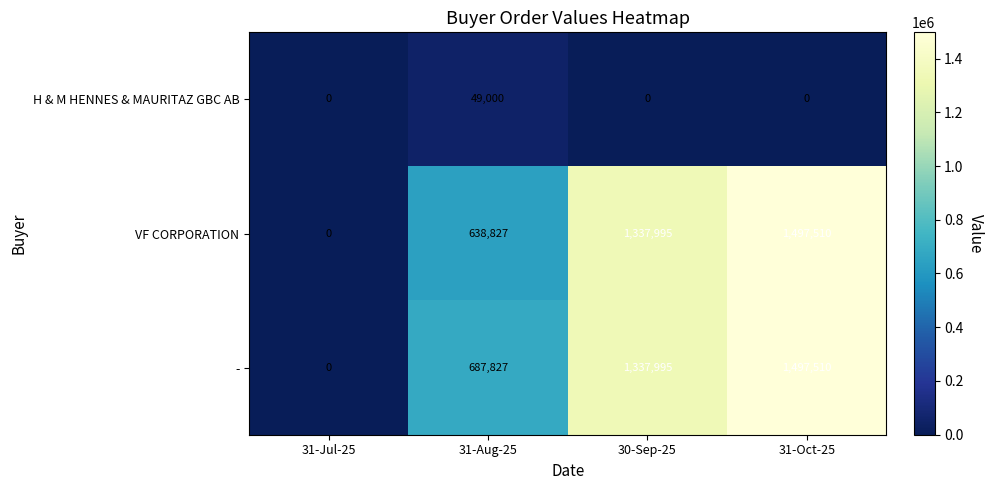

Reading left to right, transcribe all the data shown in this chart.

H & M HENNES & MAURITAZ GBC AB: 31-Jul-25=0	31-Aug-25=49000	30-Sep-25=0	31-Oct-25=0
VF CORPORATION: 31-Jul-25=0	31-Aug-25=638827	30-Sep-25=1337995	31-Oct-25=1497510
-: 31-Jul-25=0	31-Aug-25=687827	30-Sep-25=1337995	31-Oct-25=1497510